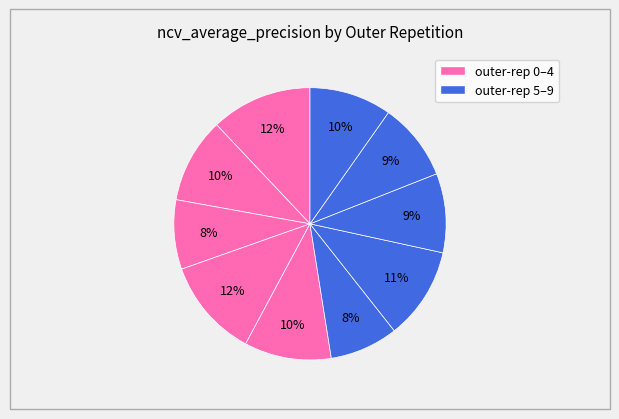

How many segments does this pie chart have?

10